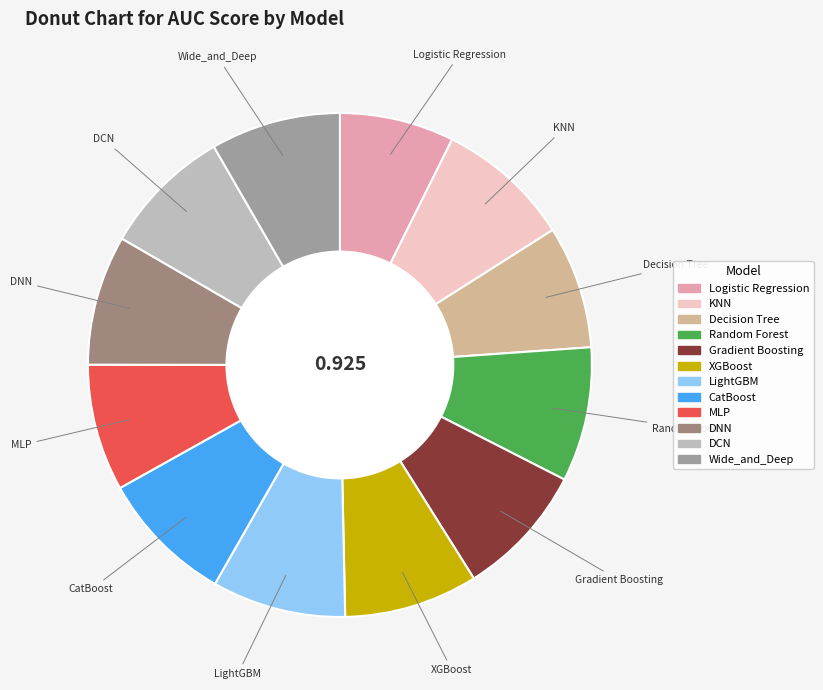

Which slice is the smallest?

Logistic Regression